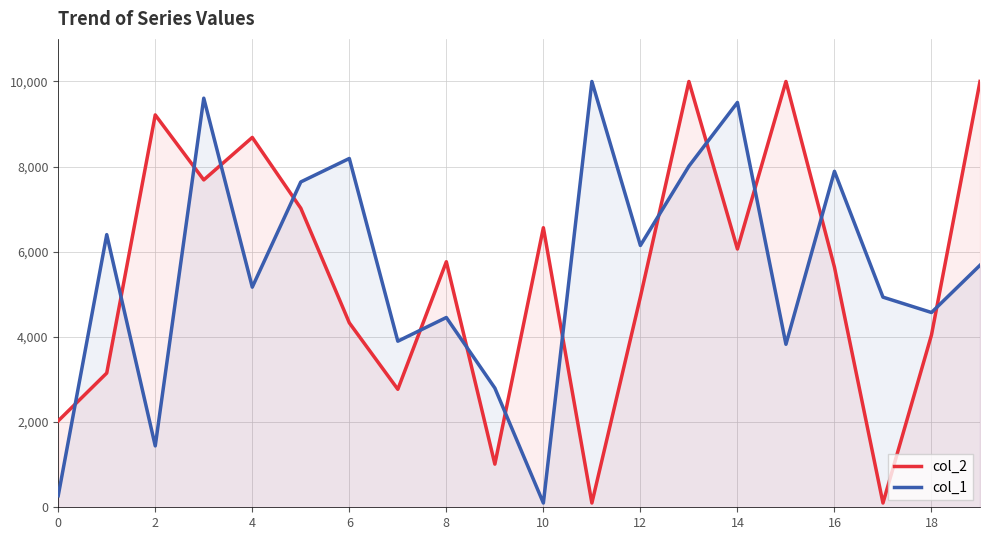

What is the maximum value for col_1?

10000.0